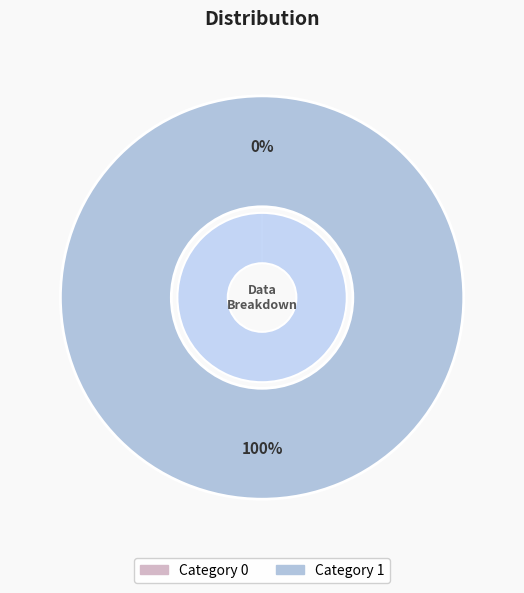

To the nearest percent, what is the combined percentage of 1 and 0?

100%